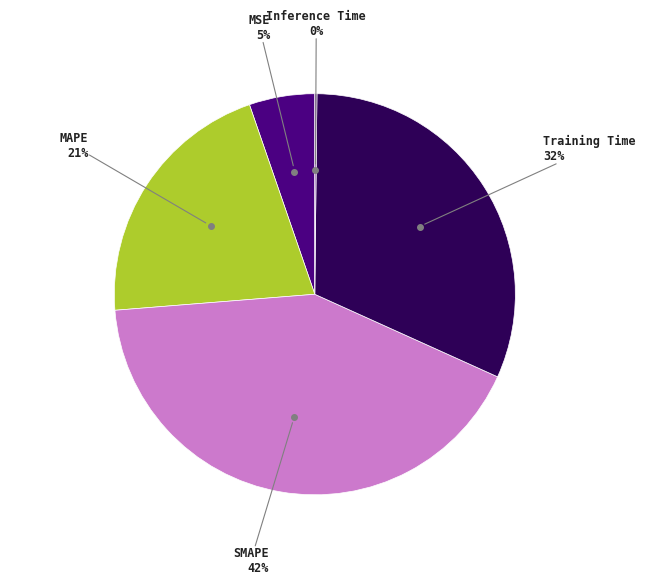

Is there a majority slice in this chart?

No